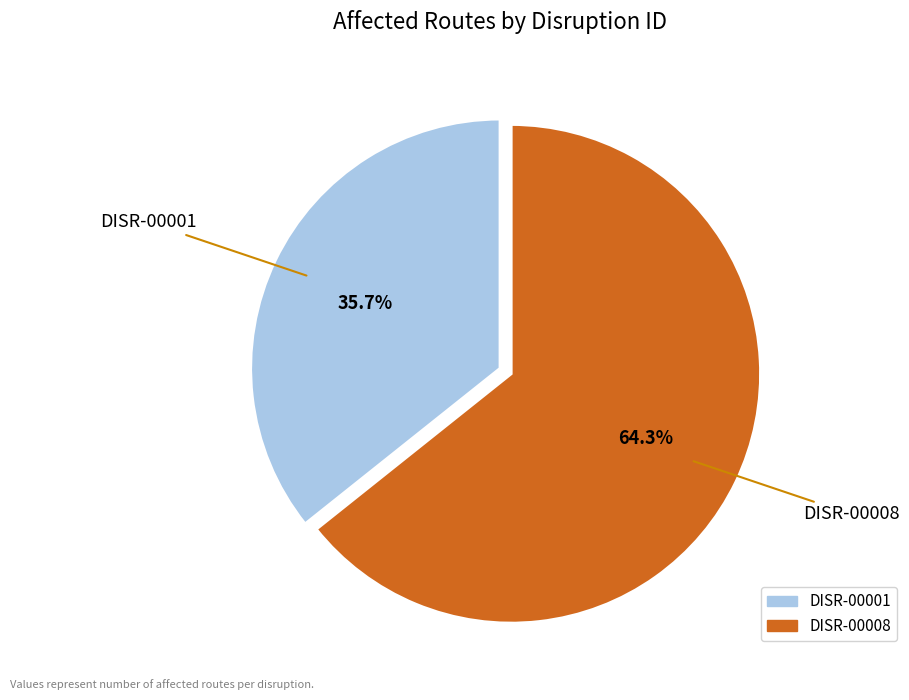

What percentage is the DISR-00008 slice, to the nearest percent?

64%